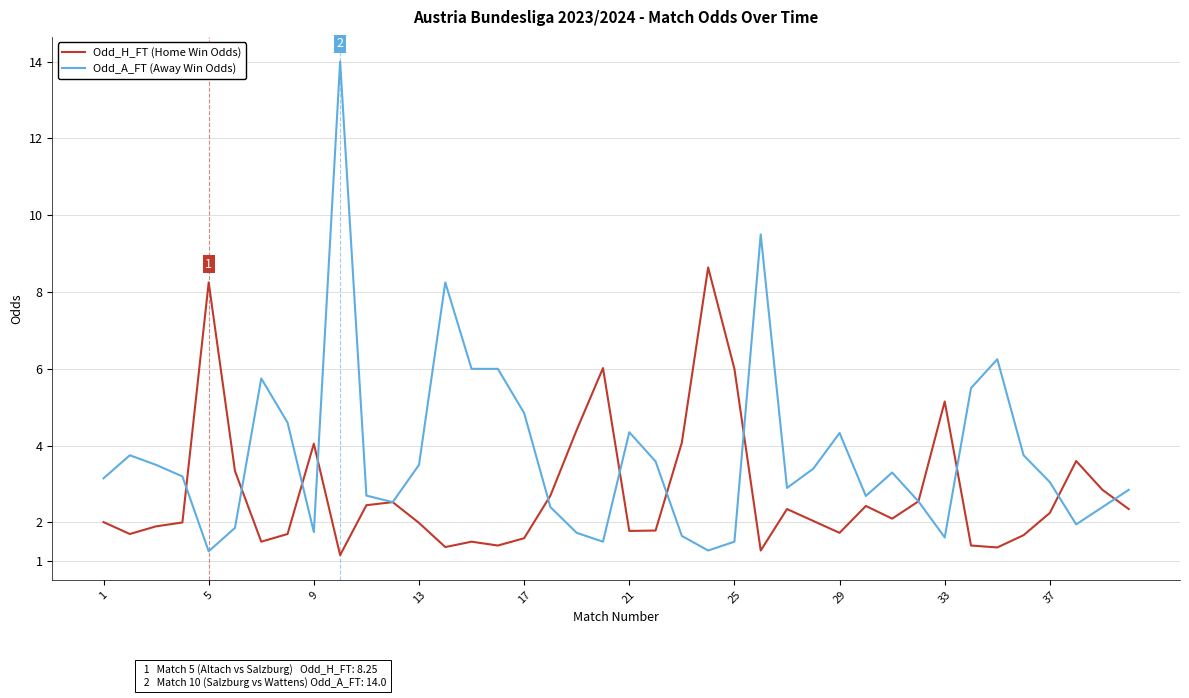

What is the highest value of the Odd_A_FT (Away Win Odds) series?

14.0